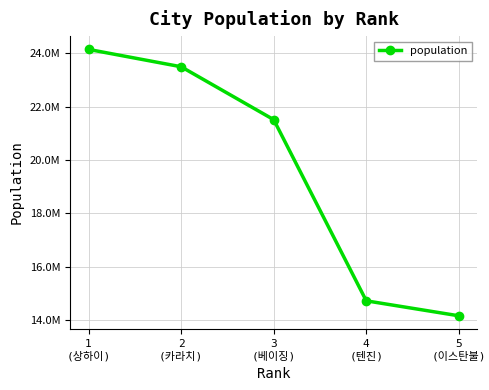

Which category has the lowest value across all series?

5
(이스탄불)